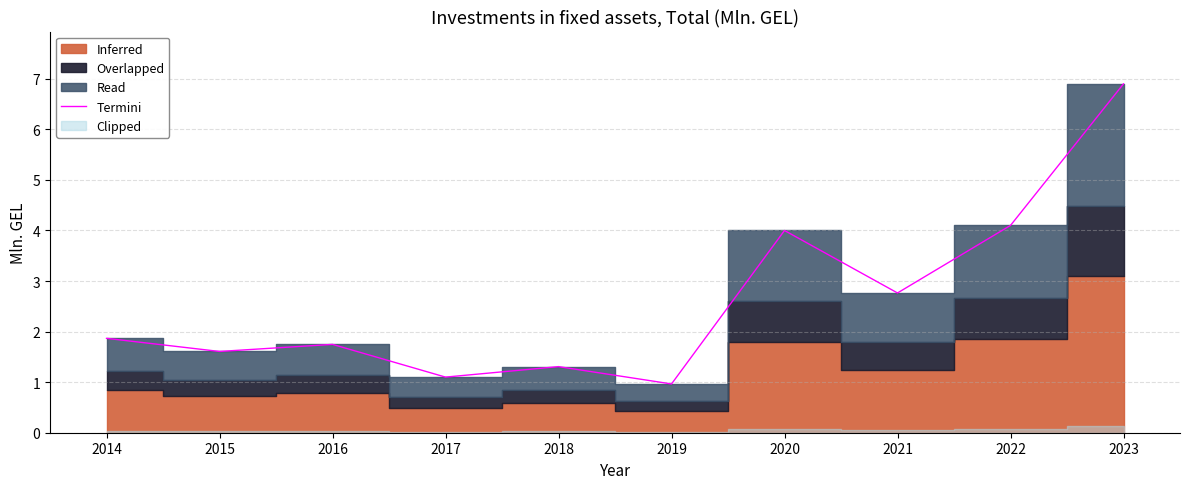

What is the value of the 5th point from the left?

1.3